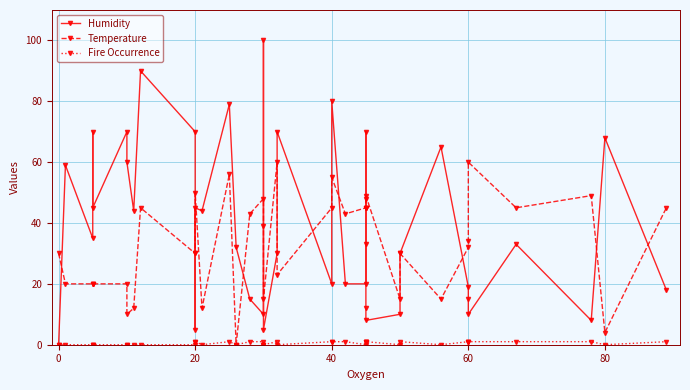

How many times do Temperature and Humidity cross each other?

15